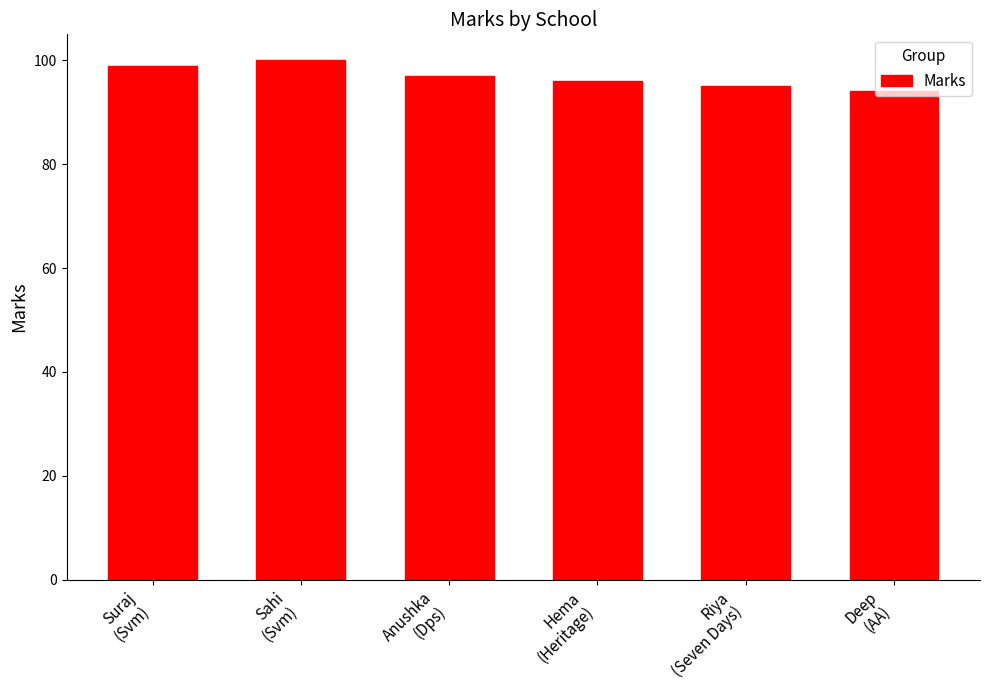

Which category has the lowest value across all series?

Deep
(AA)